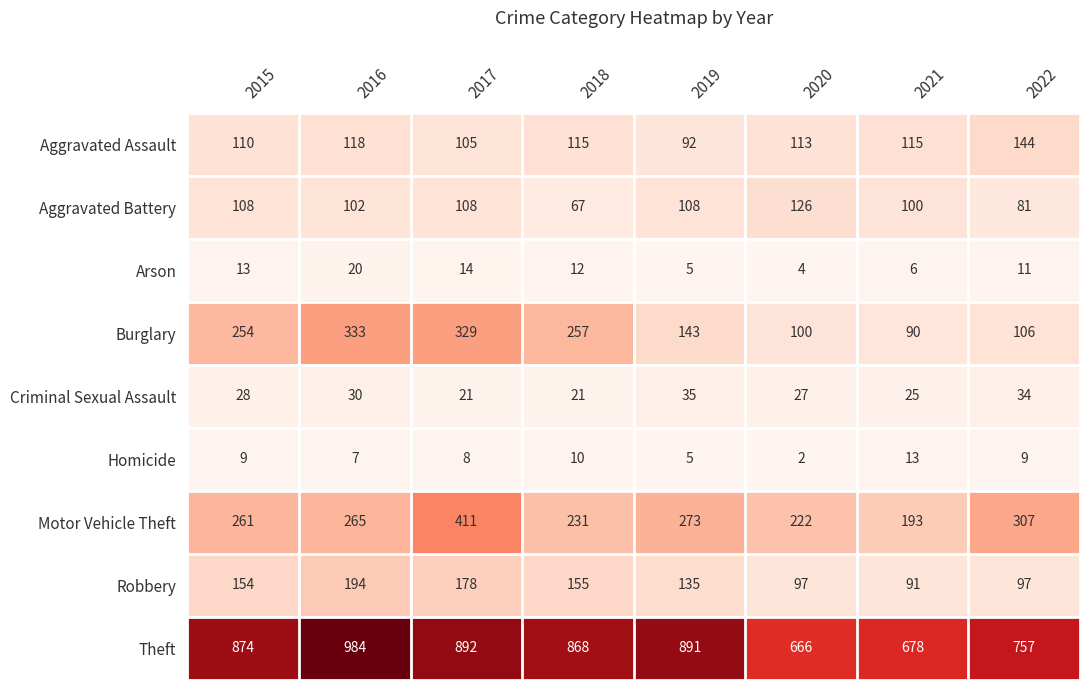

List the series in order of their peak value, highest first.

Theft, Motor Vehicle Theft, Burglary, Robbery, Aggravated Assault, Aggravated Battery, Criminal Sexual Assault, Arson, Homicide